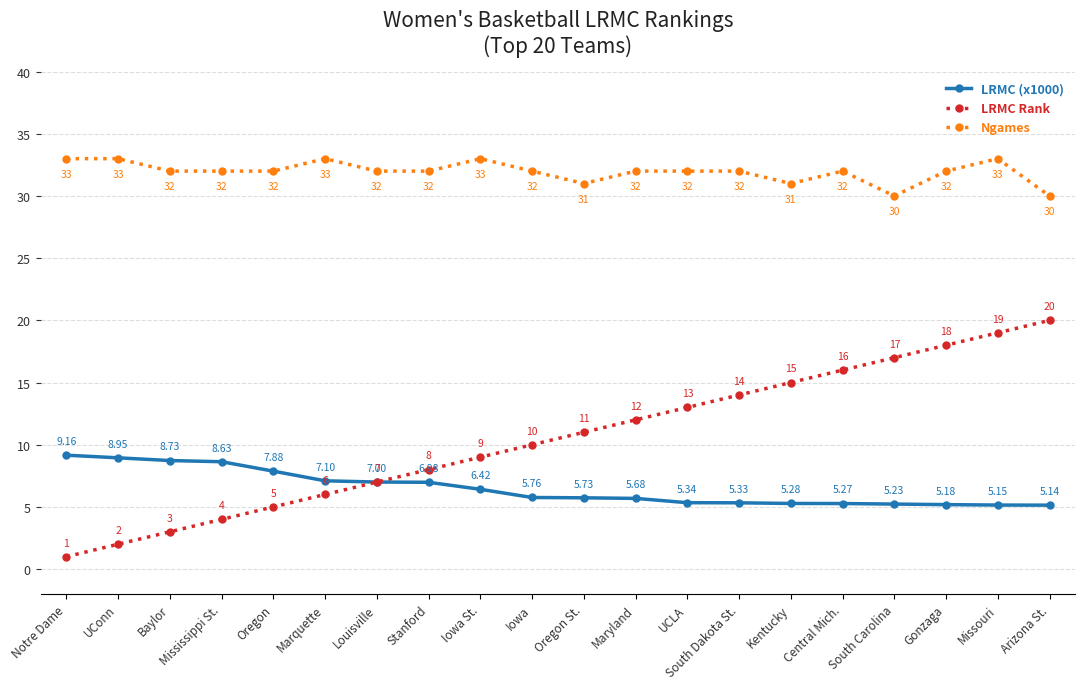

List the labels in order of LRMC Rank value, largest first.

Arizona St., Missouri, Gonzaga, South Carolina, Central Mich., Kentucky, South Dakota St., UCLA, Maryland, Oregon St., Iowa, Iowa St., Stanford, Louisville, Marquette, Oregon, Mississippi St., Baylor, UConn, Notre Dame